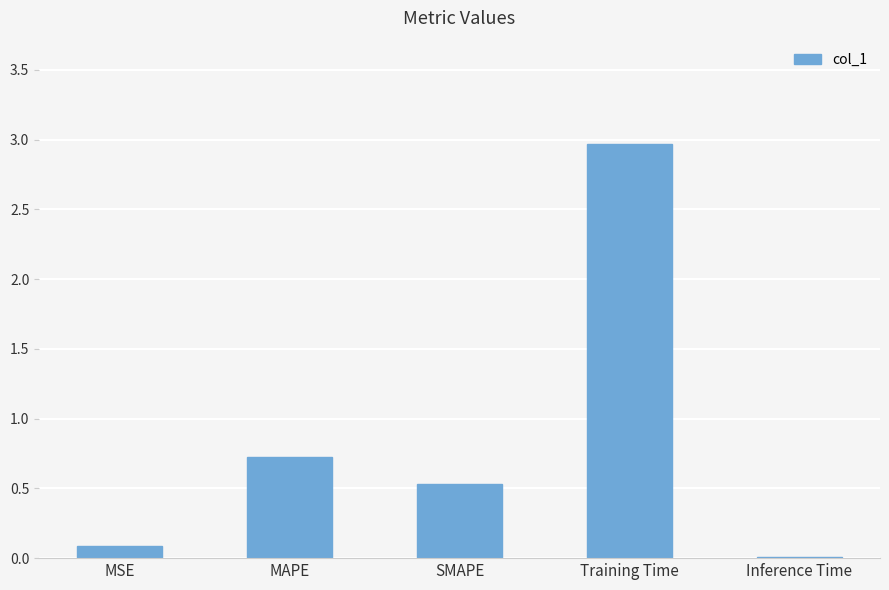

Between SMAPE and MAPE, which is larger?

MAPE